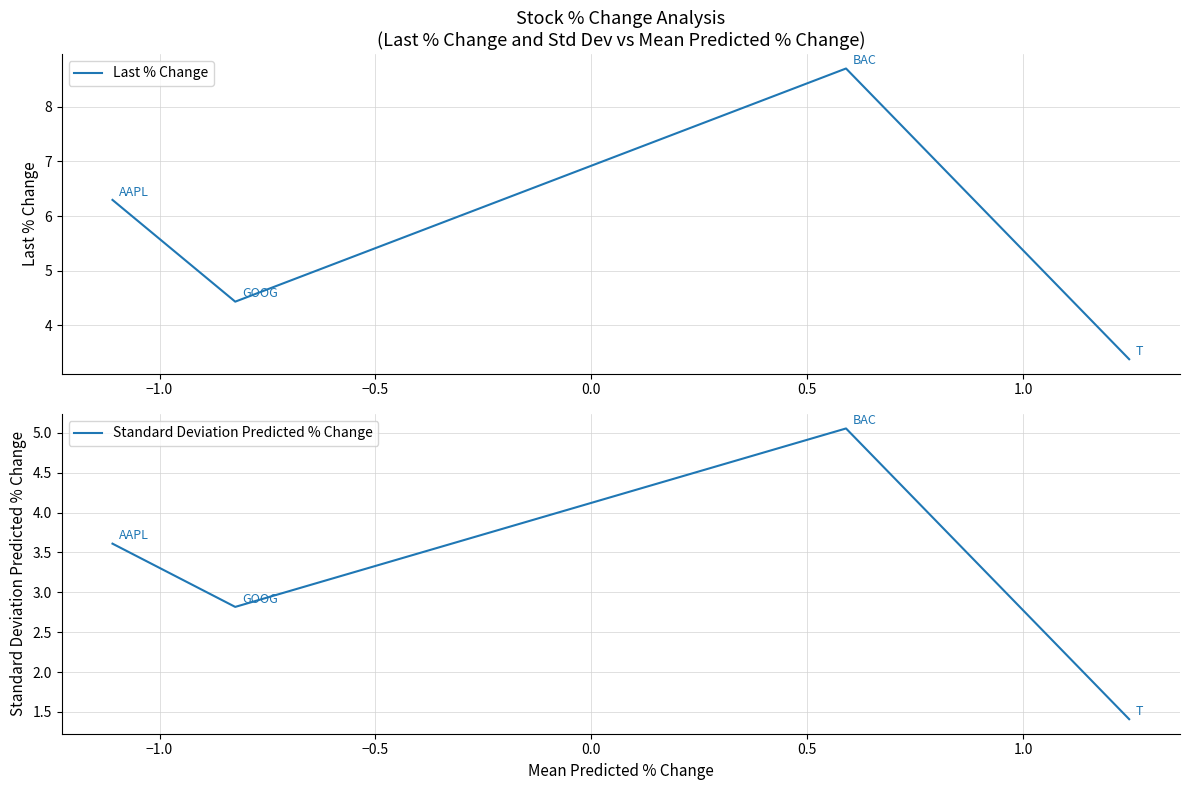

What is the smallest value displayed?

1.4